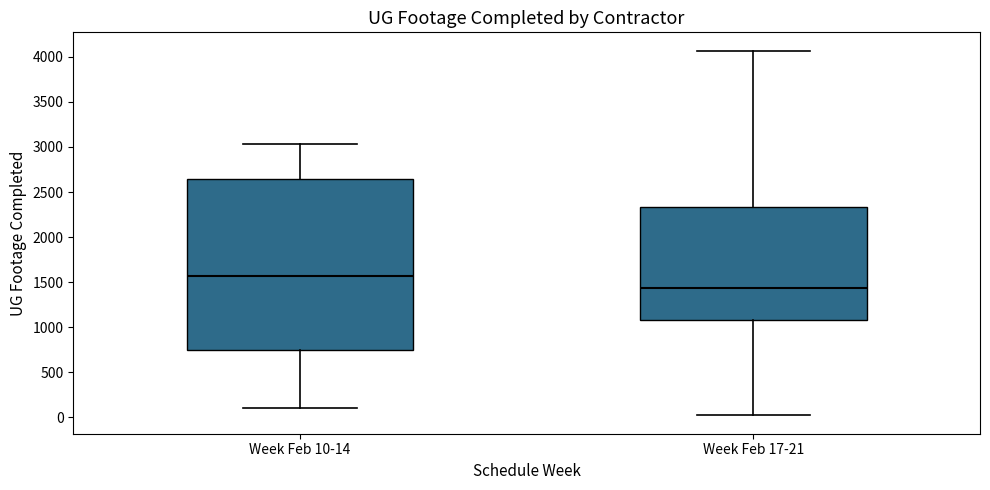

Which box's median line is the highest?

Week Feb 10-14